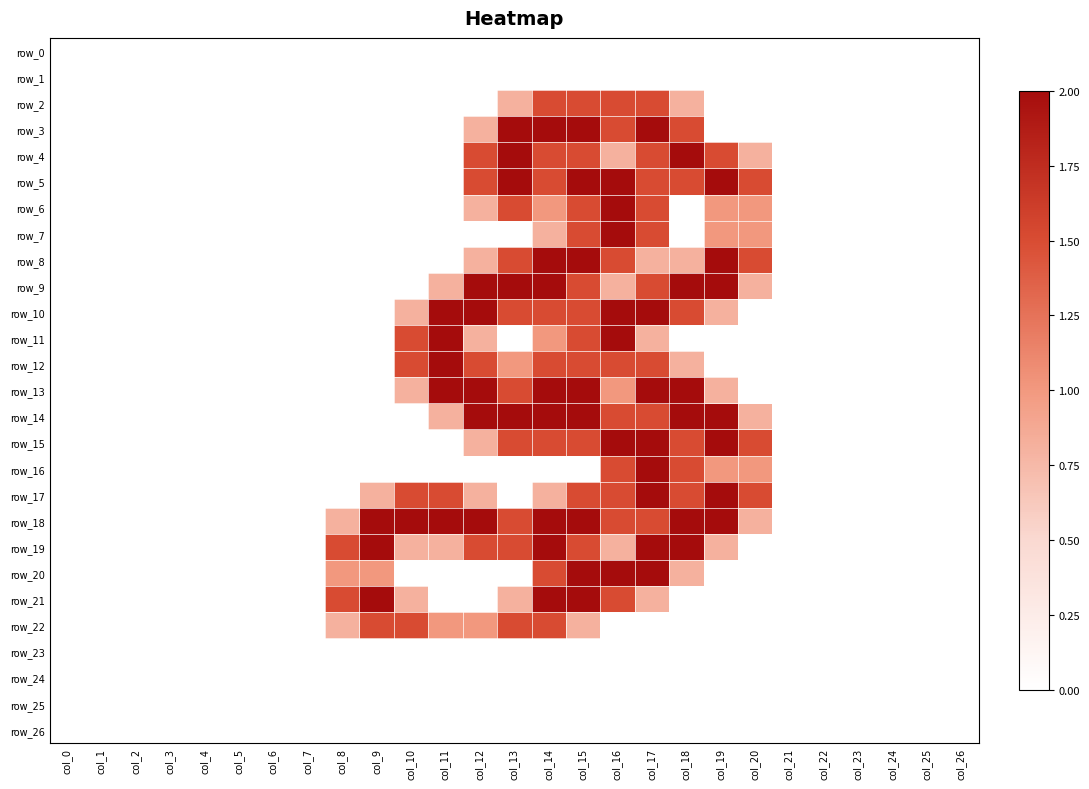

Reading left to right, list all the values displayed in this chart.

row_0: col_0=0.0	col_1=0.0	col_2=0.0	col_3=0.0	col_4=0.0	col_5=0.0	col_6=0.0	col_7=0.0	col_8=0.0	col_9=0.0	col_10=0.0	col_11=0.0	col_12=0.0	col_13=0.0	col_14=0.0	col_15=0.0	col_16=0.0	col_17=0.0	col_18=0.0	col_19=0.0	col_20=0.0	col_21=0.0	col_22=0.0	col_23=0.0	col_24=0.0	col_25=0.0	col_26=0.0
row_1: col_0=0.0	col_1=0.0	col_2=0.0	col_3=0.0	col_4=0.0	col_5=0.0	col_6=0.0	col_7=0.0	col_8=0.0	col_9=0.0	col_10=0.0	col_11=0.0	col_12=0.0	col_13=0.0	col_14=0.0	col_15=0.0	col_16=0.0	col_17=0.0	col_18=0.0	col_19=0.0	col_20=0.0	col_21=0.0	col_22=0.0	col_23=0.0	col_24=0.0	col_25=0.0	col_26=0.0
row_2: col_0=0.0	col_1=0.0	col_2=0.0	col_3=0.0	col_4=0.0	col_5=0.0	col_6=0.0	col_7=0.0	col_8=0.0	col_9=0.0	col_10=0.0	col_11=0.0	col_12=0.0	col_13=0.8	col_14=1.5	col_15=1.5	col_16=1.5	col_17=1.5	col_18=0.8	col_19=0.0	col_20=0.0	col_21=0.0	col_22=0.0	col_23=0.0	col_24=0.0	col_25=0.0	col_26=0.0
row_3: col_0=0.0	col_1=0.0	col_2=0.0	col_3=0.0	col_4=0.0	col_5=0.0	col_6=0.0	col_7=0.0	col_8=0.0	col_9=0.0	col_10=0.0	col_11=0.0	col_12=0.8	col_13=2.0	col_14=2.0	col_15=2.0	col_16=1.5	col_17=2.0	col_18=1.5	col_19=0.0	col_20=0.0	col_21=0.0	col_22=0.0	col_23=0.0	col_24=0.0	col_25=0.0	col_26=0.0
row_4: col_0=0.0	col_1=0.0	col_2=0.0	col_3=0.0	col_4=0.0	col_5=0.0	col_6=0.0	col_7=0.0	col_8=0.0	col_9=0.0	col_10=0.0	col_11=0.0	col_12=1.5	col_13=2.0	col_14=1.5	col_15=1.5	col_16=0.8	col_17=1.5	col_18=2.0	col_19=1.5	col_20=0.8	col_21=0.0	col_22=0.0	col_23=0.0	col_24=0.0	col_25=0.0	col_26=0.0
row_5: col_0=0.0	col_1=0.0	col_2=0.0	col_3=0.0	col_4=0.0	col_5=0.0	col_6=0.0	col_7=0.0	col_8=0.0	col_9=0.0	col_10=0.0	col_11=0.0	col_12=1.5	col_13=2.0	col_14=1.5	col_15=2.0	col_16=2.0	col_17=1.5	col_18=1.5	col_19=2.0	col_20=1.5	col_21=0.0	col_22=0.0	col_23=0.0	col_24=0.0	col_25=0.0	col_26=0.0
row_6: col_0=0.0	col_1=0.0	col_2=0.0	col_3=0.0	col_4=0.0	col_5=0.0	col_6=0.0	col_7=0.0	col_8=0.0	col_9=0.0	col_10=0.0	col_11=0.0	col_12=0.8	col_13=1.5	col_14=1.0	col_15=1.5	col_16=2.0	col_17=1.5	col_18=0.0	col_19=1.0	col_20=1.0	col_21=0.0	col_22=0.0	col_23=0.0	col_24=0.0	col_25=0.0	col_26=0.0
row_7: col_0=0.0	col_1=0.0	col_2=0.0	col_3=0.0	col_4=0.0	col_5=0.0	col_6=0.0	col_7=0.0	col_8=0.0	col_9=0.0	col_10=0.0	col_11=0.0	col_12=0.0	col_13=0.0	col_14=0.8	col_15=1.5	col_16=2.0	col_17=1.5	col_18=0.0	col_19=1.0	col_20=1.0	col_21=0.0	col_22=0.0	col_23=0.0	col_24=0.0	col_25=0.0	col_26=0.0
row_8: col_0=0.0	col_1=0.0	col_2=0.0	col_3=0.0	col_4=0.0	col_5=0.0	col_6=0.0	col_7=0.0	col_8=0.0	col_9=0.0	col_10=0.0	col_11=0.0	col_12=0.8	col_13=1.5	col_14=2.0	col_15=2.0	col_16=1.5	col_17=0.8	col_18=0.8	col_19=2.0	col_20=1.5	col_21=0.0	col_22=0.0	col_23=0.0	col_24=0.0	col_25=0.0	col_26=0.0
row_9: col_0=0.0	col_1=0.0	col_2=0.0	col_3=0.0	col_4=0.0	col_5=0.0	col_6=0.0	col_7=0.0	col_8=0.0	col_9=0.0	col_10=0.0	col_11=0.8	col_12=2.0	col_13=2.0	col_14=2.0	col_15=1.5	col_16=0.8	col_17=1.5	col_18=2.0	col_19=2.0	col_20=0.8	col_21=0.0	col_22=0.0	col_23=0.0	col_24=0.0	col_25=0.0	col_26=0.0
row_10: col_0=0.0	col_1=0.0	col_2=0.0	col_3=0.0	col_4=0.0	col_5=0.0	col_6=0.0	col_7=0.0	col_8=0.0	col_9=0.0	col_10=0.8	col_11=2.0	col_12=2.0	col_13=1.5	col_14=1.5	col_15=1.5	col_16=2.0	col_17=2.0	col_18=1.5	col_19=0.8	col_20=0.0	col_21=0.0	col_22=0.0	col_23=0.0	col_24=0.0	col_25=0.0	col_26=0.0
row_11: col_0=0.0	col_1=0.0	col_2=0.0	col_3=0.0	col_4=0.0	col_5=0.0	col_6=0.0	col_7=0.0	col_8=0.0	col_9=0.0	col_10=1.5	col_11=2.0	col_12=0.8	col_13=0.0	col_14=1.0	col_15=1.5	col_16=2.0	col_17=0.8	col_18=0.0	col_19=0.0	col_20=0.0	col_21=0.0	col_22=0.0	col_23=0.0	col_24=0.0	col_25=0.0	col_26=0.0
row_12: col_0=0.0	col_1=0.0	col_2=0.0	col_3=0.0	col_4=0.0	col_5=0.0	col_6=0.0	col_7=0.0	col_8=0.0	col_9=0.0	col_10=1.5	col_11=2.0	col_12=1.5	col_13=1.0	col_14=1.5	col_15=1.5	col_16=1.5	col_17=1.5	col_18=0.8	col_19=0.0	col_20=0.0	col_21=0.0	col_22=0.0	col_23=0.0	col_24=0.0	col_25=0.0	col_26=0.0
row_13: col_0=0.0	col_1=0.0	col_2=0.0	col_3=0.0	col_4=0.0	col_5=0.0	col_6=0.0	col_7=0.0	col_8=0.0	col_9=0.0	col_10=0.8	col_11=2.0	col_12=2.0	col_13=1.5	col_14=2.0	col_15=2.0	col_16=1.0	col_17=2.0	col_18=2.0	col_19=0.8	col_20=0.0	col_21=0.0	col_22=0.0	col_23=0.0	col_24=0.0	col_25=0.0	col_26=0.0
row_14: col_0=0.0	col_1=0.0	col_2=0.0	col_3=0.0	col_4=0.0	col_5=0.0	col_6=0.0	col_7=0.0	col_8=0.0	col_9=0.0	col_10=0.0	col_11=0.8	col_12=2.0	col_13=2.0	col_14=2.0	col_15=2.0	col_16=1.5	col_17=1.5	col_18=2.0	col_19=2.0	col_20=0.8	col_21=0.0	col_22=0.0	col_23=0.0	col_24=0.0	col_25=0.0	col_26=0.0
row_15: col_0=0.0	col_1=0.0	col_2=0.0	col_3=0.0	col_4=0.0	col_5=0.0	col_6=0.0	col_7=0.0	col_8=0.0	col_9=0.0	col_10=0.0	col_11=0.0	col_12=0.8	col_13=1.5	col_14=1.5	col_15=1.5	col_16=2.0	col_17=2.0	col_18=1.5	col_19=2.0	col_20=1.5	col_21=0.0	col_22=0.0	col_23=0.0	col_24=0.0	col_25=0.0	col_26=0.0
row_16: col_0=0.0	col_1=0.0	col_2=0.0	col_3=0.0	col_4=0.0	col_5=0.0	col_6=0.0	col_7=0.0	col_8=0.0	col_9=0.0	col_10=0.0	col_11=0.0	col_12=0.0	col_13=0.0	col_14=0.0	col_15=0.0	col_16=1.5	col_17=2.0	col_18=1.5	col_19=1.0	col_20=1.0	col_21=0.0	col_22=0.0	col_23=0.0	col_24=0.0	col_25=0.0	col_26=0.0
row_17: col_0=0.0	col_1=0.0	col_2=0.0	col_3=0.0	col_4=0.0	col_5=0.0	col_6=0.0	col_7=0.0	col_8=0.0	col_9=0.8	col_10=1.5	col_11=1.5	col_12=0.8	col_13=0.0	col_14=0.8	col_15=1.5	col_16=1.5	col_17=2.0	col_18=1.5	col_19=2.0	col_20=1.5	col_21=0.0	col_22=0.0	col_23=0.0	col_24=0.0	col_25=0.0	col_26=0.0
row_18: col_0=0.0	col_1=0.0	col_2=0.0	col_3=0.0	col_4=0.0	col_5=0.0	col_6=0.0	col_7=0.0	col_8=0.8	col_9=2.0	col_10=2.0	col_11=2.0	col_12=2.0	col_13=1.5	col_14=2.0	col_15=2.0	col_16=1.5	col_17=1.5	col_18=2.0	col_19=2.0	col_20=0.8	col_21=0.0	col_22=0.0	col_23=0.0	col_24=0.0	col_25=0.0	col_26=0.0
row_19: col_0=0.0	col_1=0.0	col_2=0.0	col_3=0.0	col_4=0.0	col_5=0.0	col_6=0.0	col_7=0.0	col_8=1.5	col_9=2.0	col_10=0.8	col_11=0.8	col_12=1.5	col_13=1.5	col_14=2.0	col_15=1.5	col_16=0.8	col_17=2.0	col_18=2.0	col_19=0.8	col_20=0.0	col_21=0.0	col_22=0.0	col_23=0.0	col_24=0.0	col_25=0.0	col_26=0.0
row_20: col_0=0.0	col_1=0.0	col_2=0.0	col_3=0.0	col_4=0.0	col_5=0.0	col_6=0.0	col_7=0.0	col_8=1.0	col_9=1.0	col_10=0.0	col_11=0.0	col_12=0.0	col_13=0.0	col_14=1.5	col_15=2.0	col_16=2.0	col_17=2.0	col_18=0.8	col_19=0.0	col_20=0.0	col_21=0.0	col_22=0.0	col_23=0.0	col_24=0.0	col_25=0.0	col_26=0.0
row_21: col_0=0.0	col_1=0.0	col_2=0.0	col_3=0.0	col_4=0.0	col_5=0.0	col_6=0.0	col_7=0.0	col_8=1.5	col_9=2.0	col_10=0.8	col_11=0.0	col_12=0.0	col_13=0.8	col_14=2.0	col_15=2.0	col_16=1.5	col_17=0.8	col_18=0.0	col_19=0.0	col_20=0.0	col_21=0.0	col_22=0.0	col_23=0.0	col_24=0.0	col_25=0.0	col_26=0.0
row_22: col_0=0.0	col_1=0.0	col_2=0.0	col_3=0.0	col_4=0.0	col_5=0.0	col_6=0.0	col_7=0.0	col_8=0.8	col_9=1.5	col_10=1.5	col_11=1.0	col_12=1.0	col_13=1.5	col_14=1.5	col_15=0.8	col_16=0.0	col_17=0.0	col_18=0.0	col_19=0.0	col_20=0.0	col_21=0.0	col_22=0.0	col_23=0.0	col_24=0.0	col_25=0.0	col_26=0.0
row_23: col_0=0.0	col_1=0.0	col_2=0.0	col_3=0.0	col_4=0.0	col_5=0.0	col_6=0.0	col_7=0.0	col_8=0.0	col_9=0.0	col_10=0.0	col_11=0.0	col_12=0.0	col_13=0.0	col_14=0.0	col_15=0.0	col_16=0.0	col_17=0.0	col_18=0.0	col_19=0.0	col_20=0.0	col_21=0.0	col_22=0.0	col_23=0.0	col_24=0.0	col_25=0.0	col_26=0.0
row_24: col_0=0.0	col_1=0.0	col_2=0.0	col_3=0.0	col_4=0.0	col_5=0.0	col_6=0.0	col_7=0.0	col_8=0.0	col_9=0.0	col_10=0.0	col_11=0.0	col_12=0.0	col_13=0.0	col_14=0.0	col_15=0.0	col_16=0.0	col_17=0.0	col_18=0.0	col_19=0.0	col_20=0.0	col_21=0.0	col_22=0.0	col_23=0.0	col_24=0.0	col_25=0.0	col_26=0.0
row_25: col_0=0.0	col_1=0.0	col_2=0.0	col_3=0.0	col_4=0.0	col_5=0.0	col_6=0.0	col_7=0.0	col_8=0.0	col_9=0.0	col_10=0.0	col_11=0.0	col_12=0.0	col_13=0.0	col_14=0.0	col_15=0.0	col_16=0.0	col_17=0.0	col_18=0.0	col_19=0.0	col_20=0.0	col_21=0.0	col_22=0.0	col_23=0.0	col_24=0.0	col_25=0.0	col_26=0.0
row_26: col_0=0.0	col_1=0.0	col_2=0.0	col_3=0.0	col_4=0.0	col_5=0.0	col_6=0.0	col_7=0.0	col_8=0.0	col_9=0.0	col_10=0.0	col_11=0.0	col_12=0.0	col_13=0.0	col_14=0.0	col_15=0.0	col_16=0.0	col_17=0.0	col_18=0.0	col_19=0.0	col_20=0.0	col_21=0.0	col_22=0.0	col_23=0.0	col_24=0.0	col_25=0.0	col_26=0.0